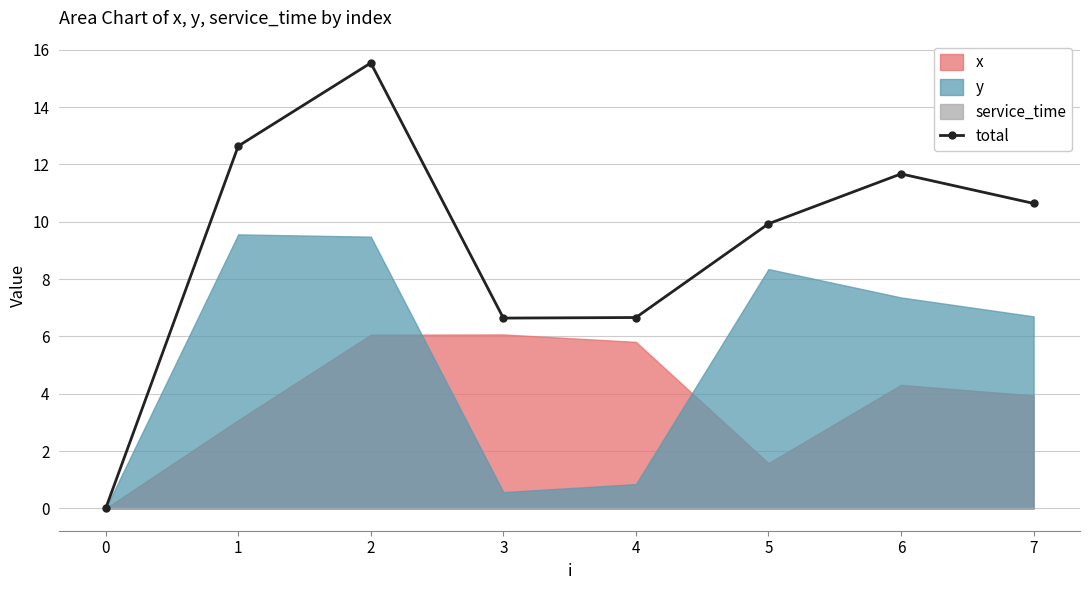

The chart shows a value of 6.6 at 3. True or false?

True